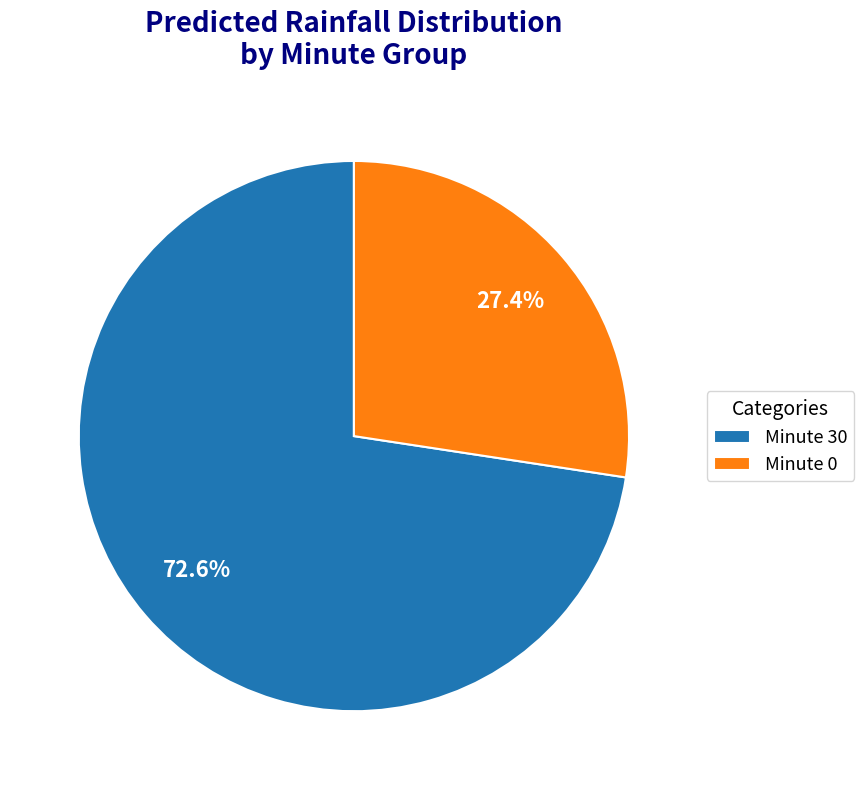

Does any single category account for the majority?

Yes